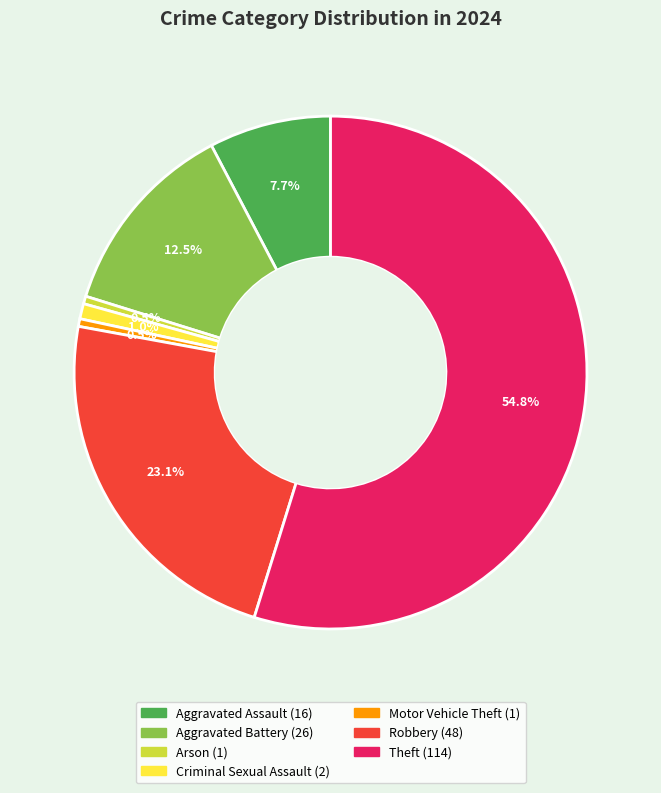

Is there a majority slice in this chart?

Yes